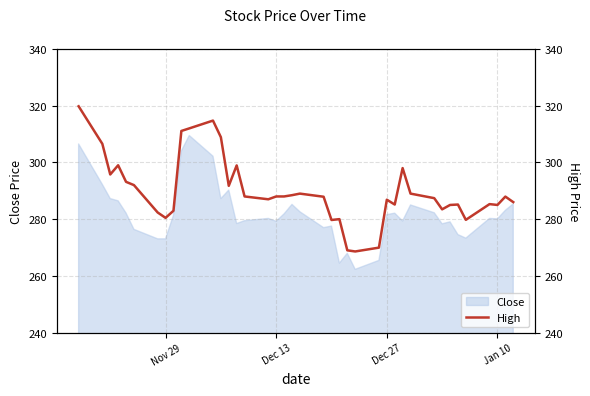

What is the average value?

289.9